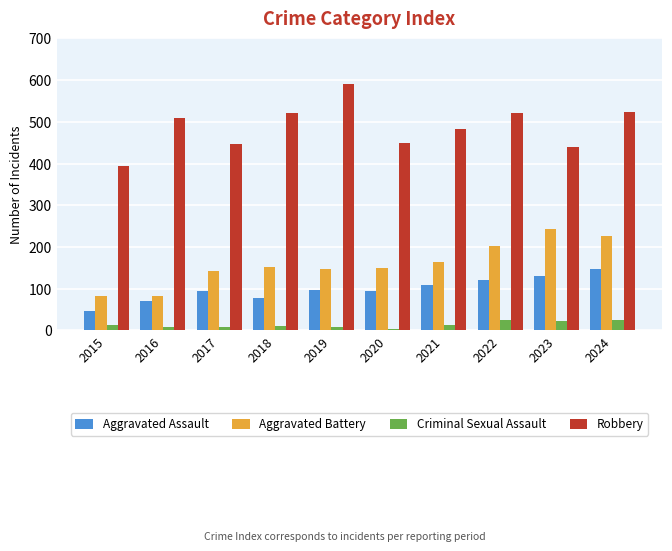

What is the value of the Aggravated Assault bar at the 5th from the left?

98